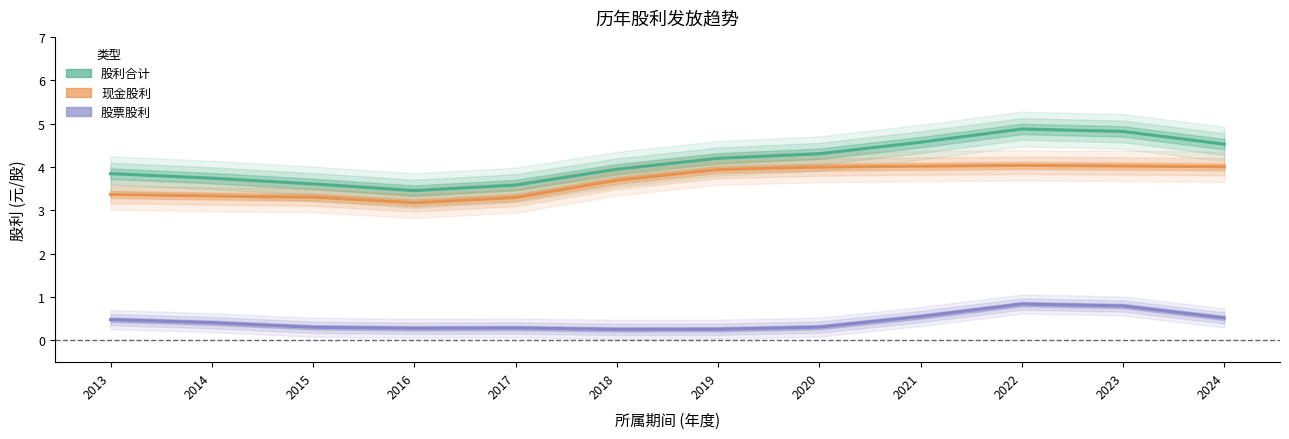

Reading left to right, extract all data points from this chart.

股利合计: 3.8	3.7	3.6	3.5	3.6	3.9	4.2	4.3	4.6	4.9	4.8	4.5
现金股利: 3.4	3.3	3.3	3.2	3.3	3.7	3.9	4.0	4.0	4.0	4.0	4.0
股票股利: 0.5	0.4	0.3	0.3	0.3	0.3	0.3	0.3	0.6	0.8	0.8	0.5